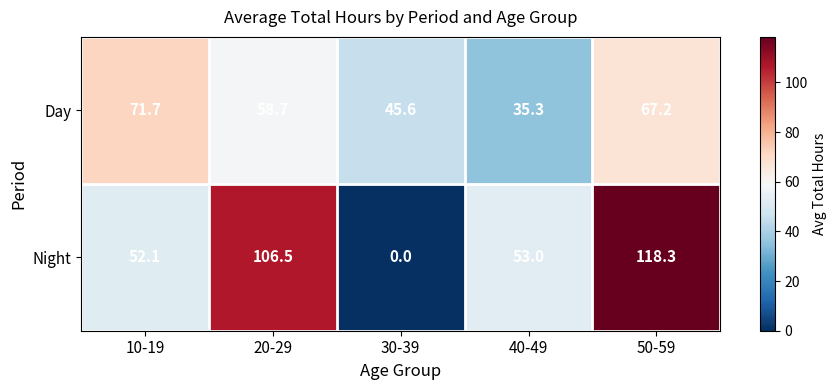

How many distinct data groups are displayed?

2